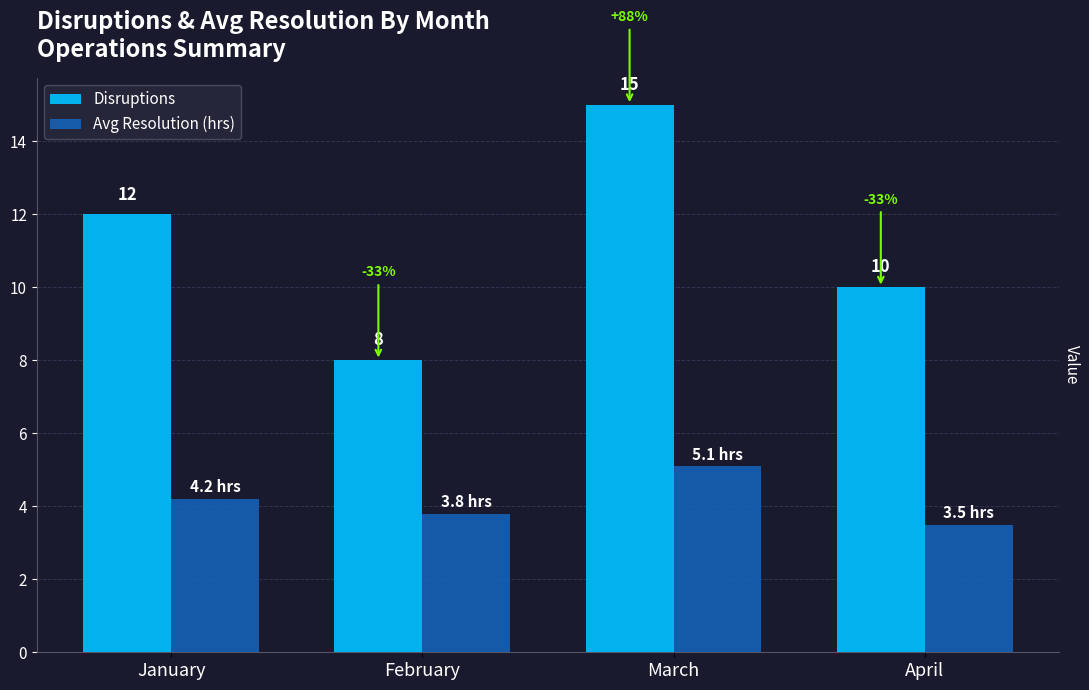

Is the value of Avg Resolution (hrs) at April greater than the value of Disruptions at April?

No